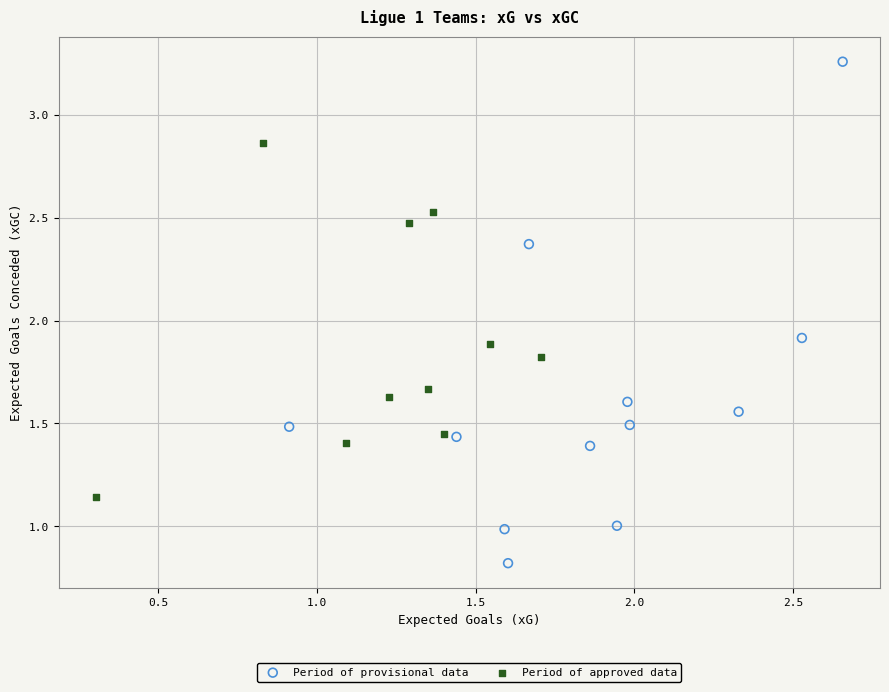

What are all the series names shown in the legend?

Period of provisional data, Period of approved data